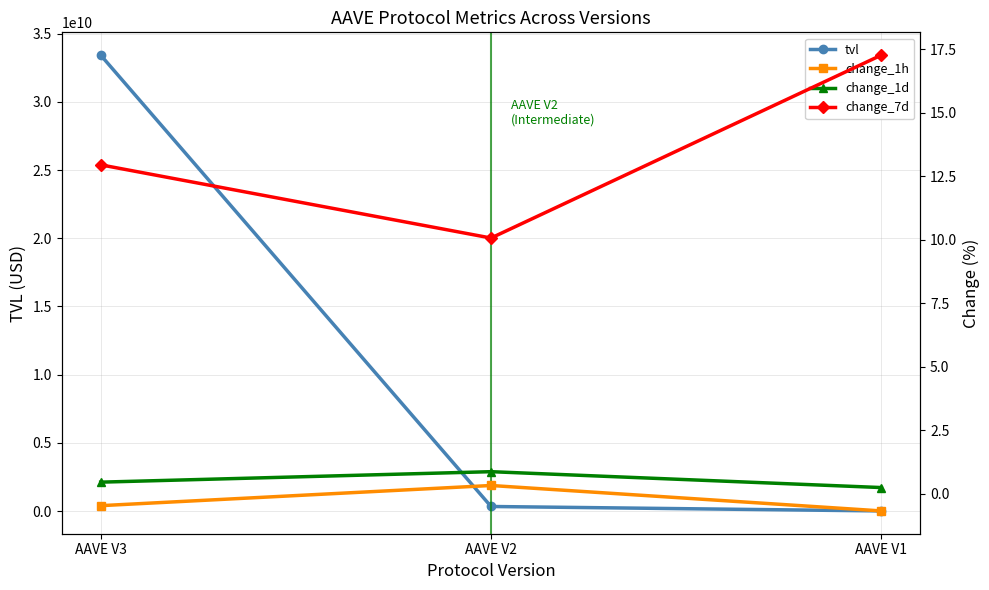

Reading left to right, extract all data points from this chart.

tvl: AAVE V3=33424696661.1	AAVE V2=340725915.0	AAVE V1=14804247.1
change_1h: AAVE V3=-0.5	AAVE V2=0.3	AAVE V1=-0.7
change_1d: AAVE V3=0.5	AAVE V2=0.9	AAVE V1=0.2
change_7d: AAVE V3=12.9	AAVE V2=10.1	AAVE V1=17.3